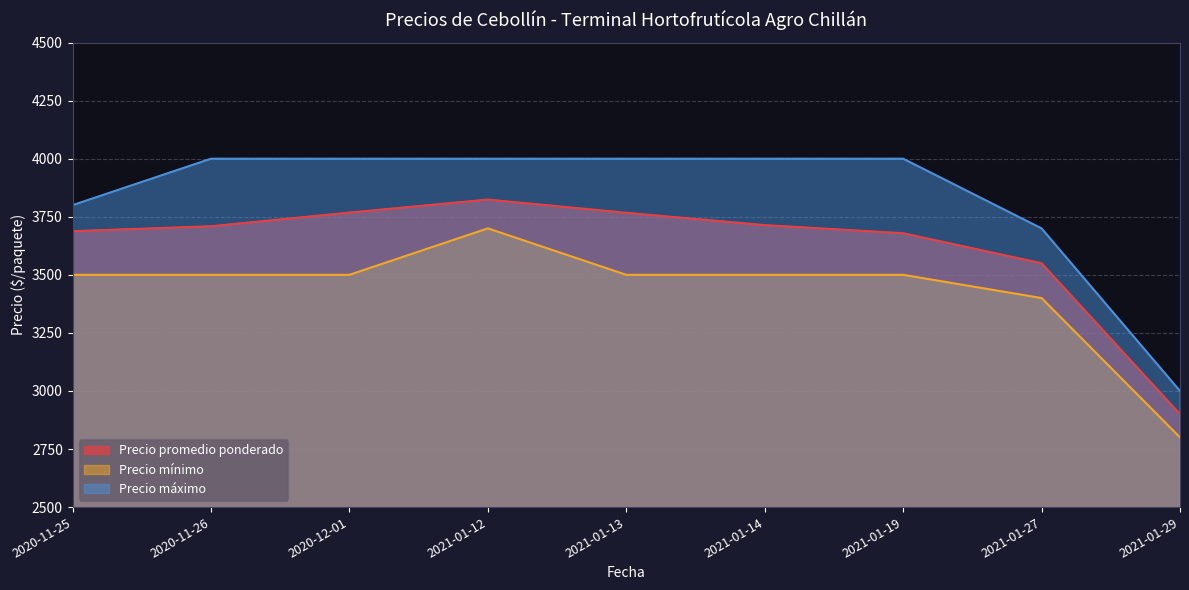

What is the average value of the Precio promedio ponderado series?

3622